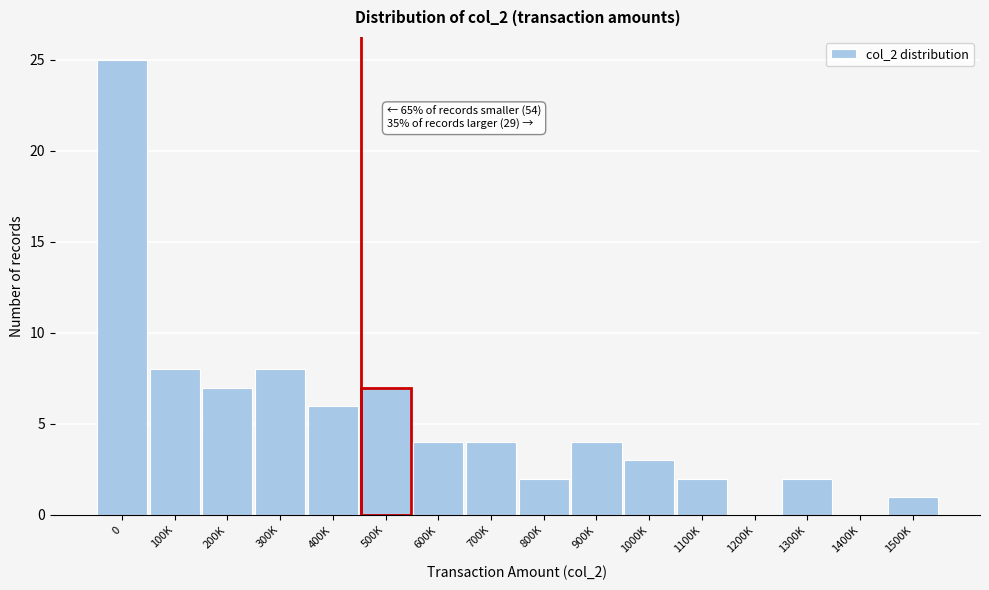

Reading left to right, what are all the values shown in this chart?

0=25	100K=8	200K=7	300K=8	400K=6	500K=7	600K=4	700K=4	800K=2	900K=4	1000K=3	1100K=2	1200K=0	1300K=2	1400K=0	1500K=1